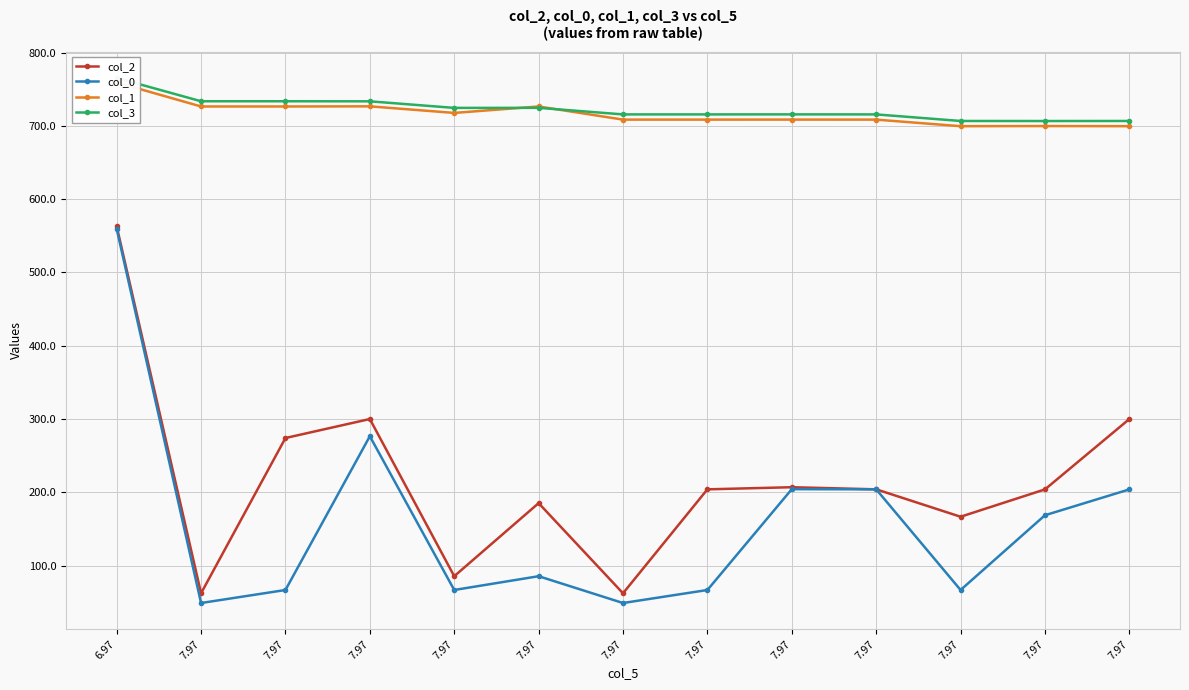

Which category has the highest value in the col_2 series?

6.97